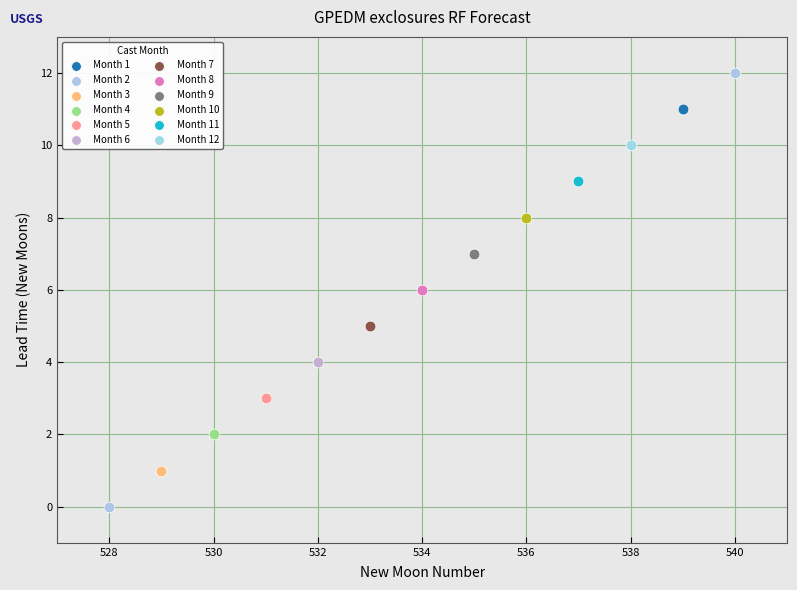

What are all the series names shown in the legend?

Month 1, Month 2, Month 3, Month 4, Month 5, Month 6, Month 7, Month 8, Month 9, Month 10, Month 11, Month 12